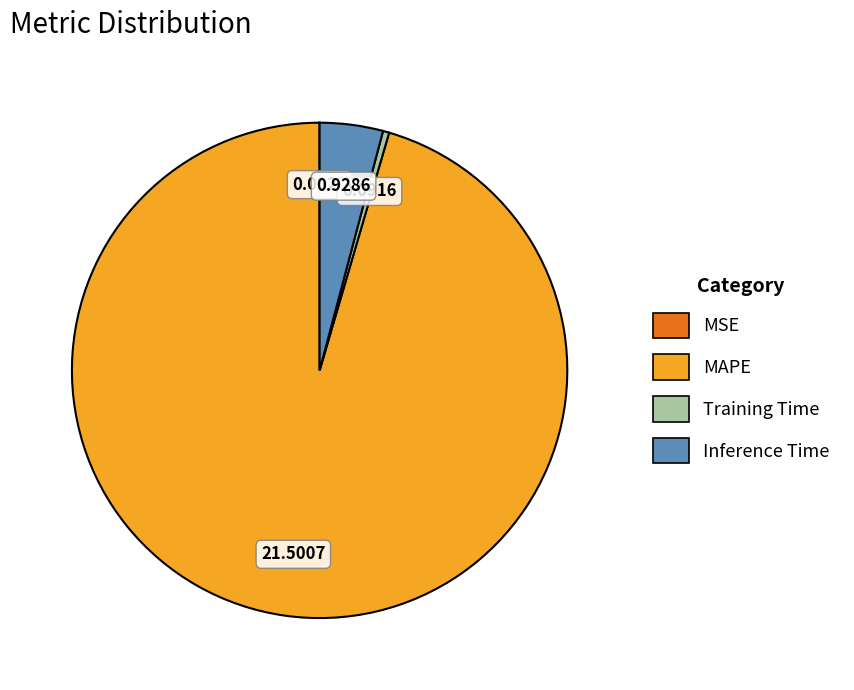

Is it true that MAPE is 95% of the pie?

True